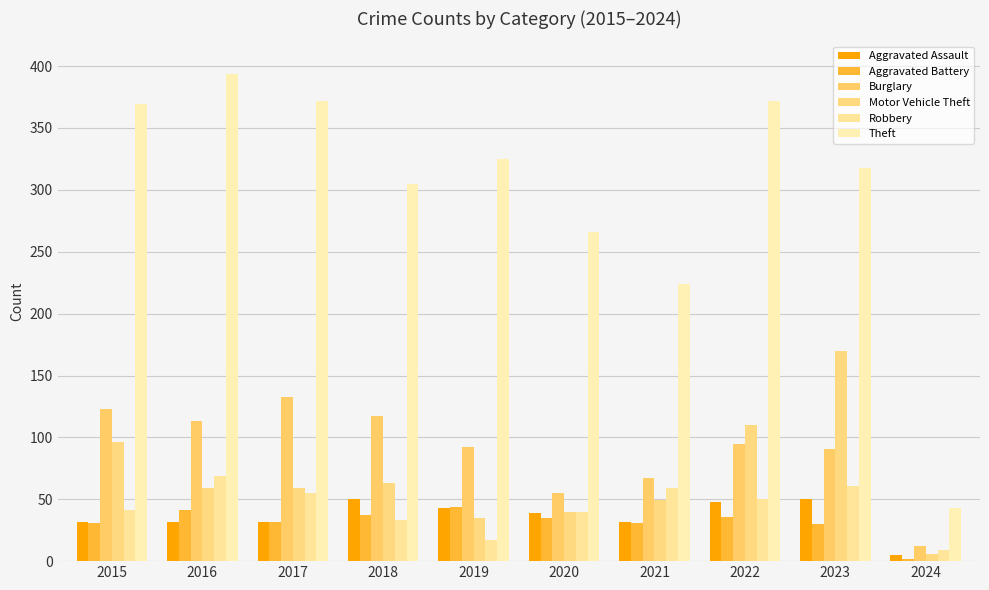

List the series in order of their peak value, lowest first.

Aggravated Battery, Aggravated Assault, Robbery, Burglary, Motor Vehicle Theft, Theft